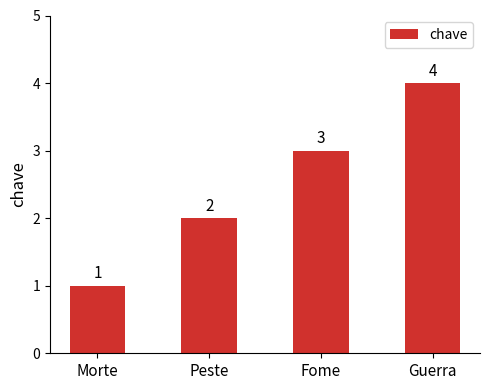

Rank the categories by value from lowest to highest.

Morte, Peste, Fome, Guerra